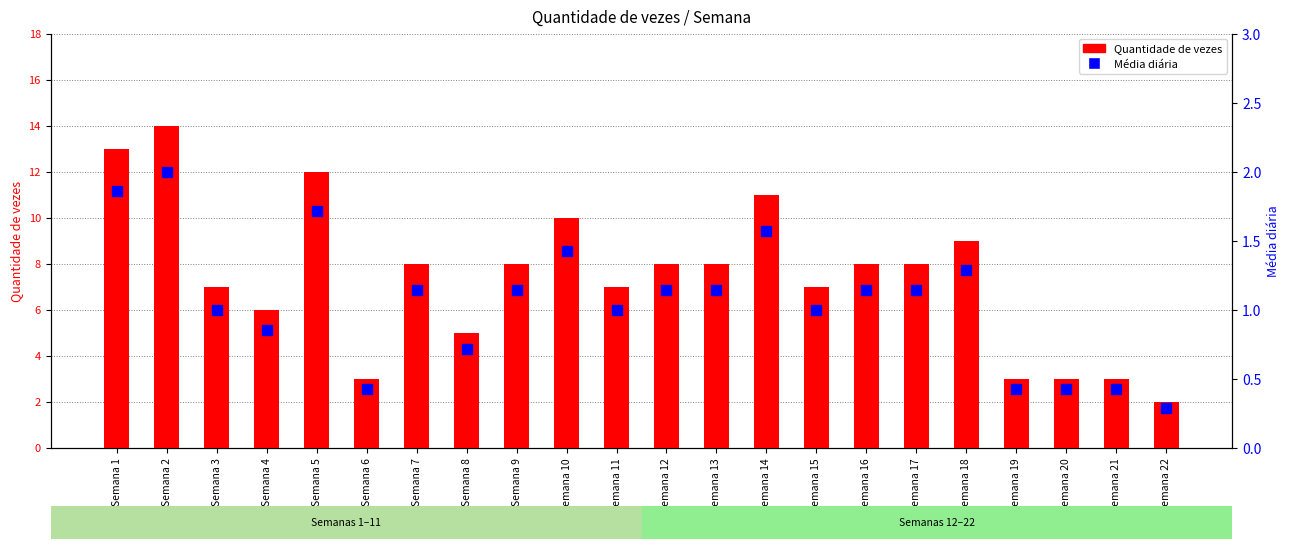

At Semana 13, list the series in order from smallest to largest.

Média diária, Quantidade de vezes